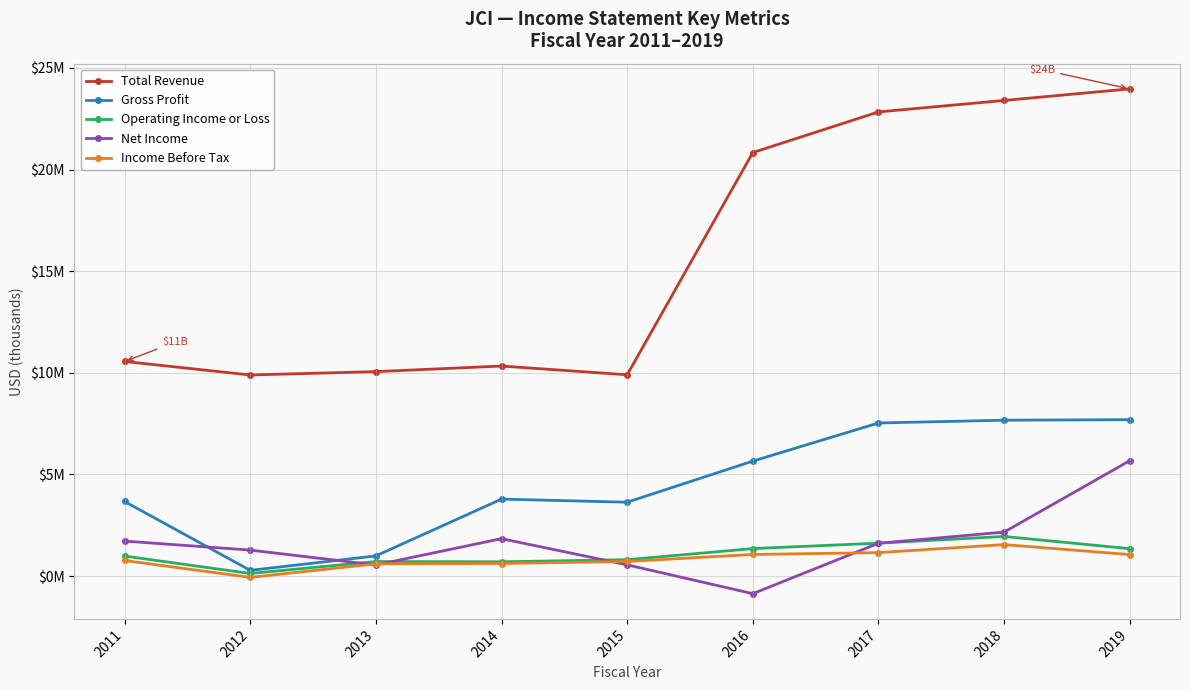

Is this an area chart (filled region under the line)?

No